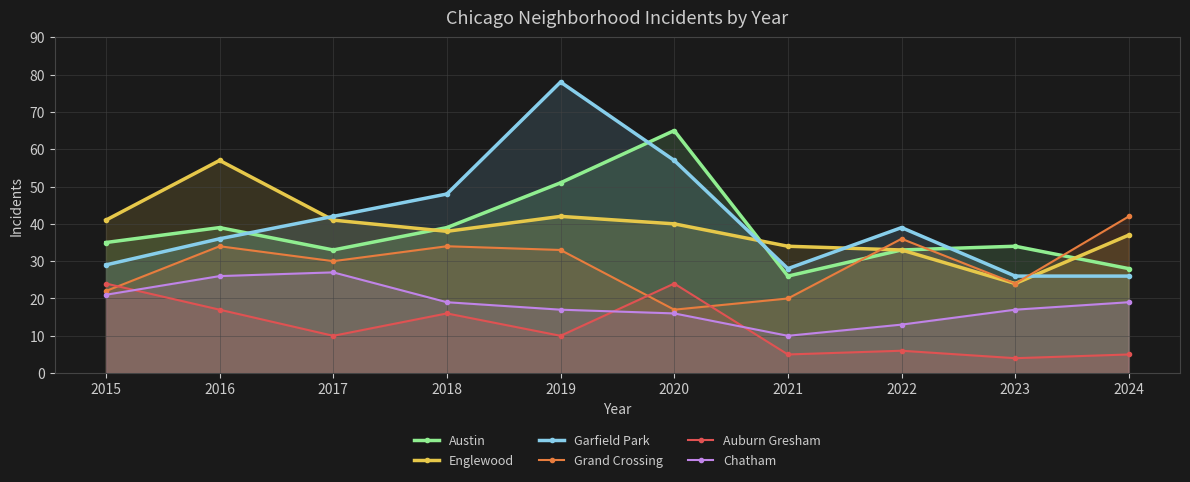

True or false: Grand Crossing and Chatham cross at least once.

False